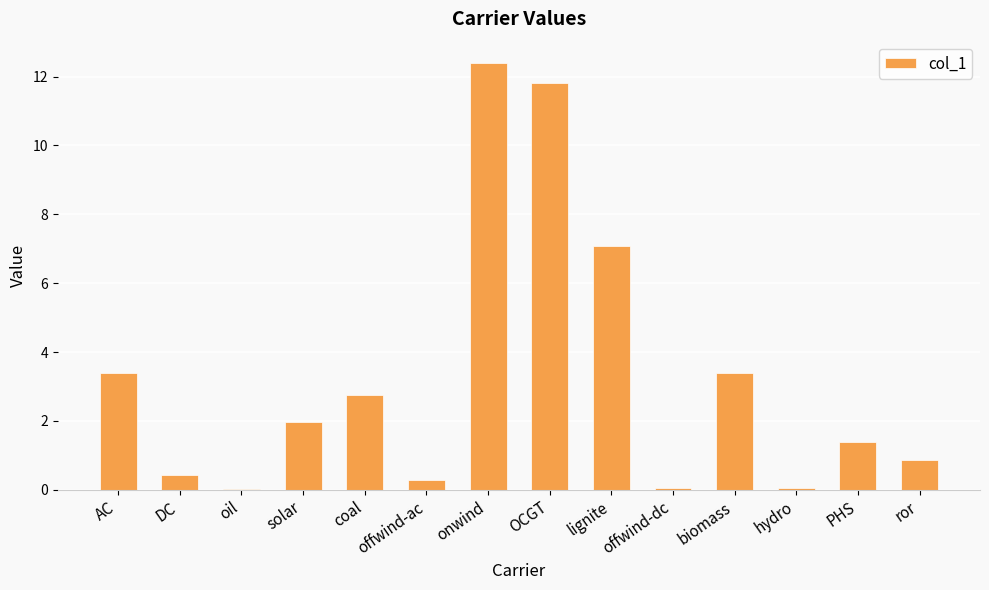

How many series are shown in this chart?

1